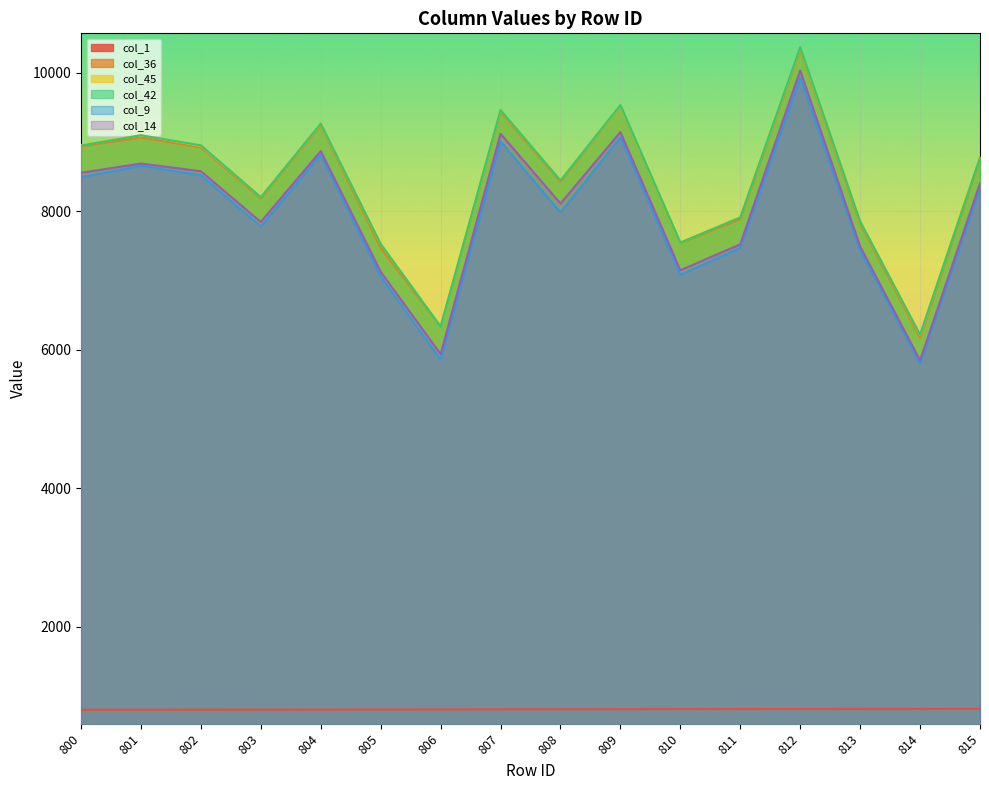

What is the value of the col_1 point at the 1st from the left?

800